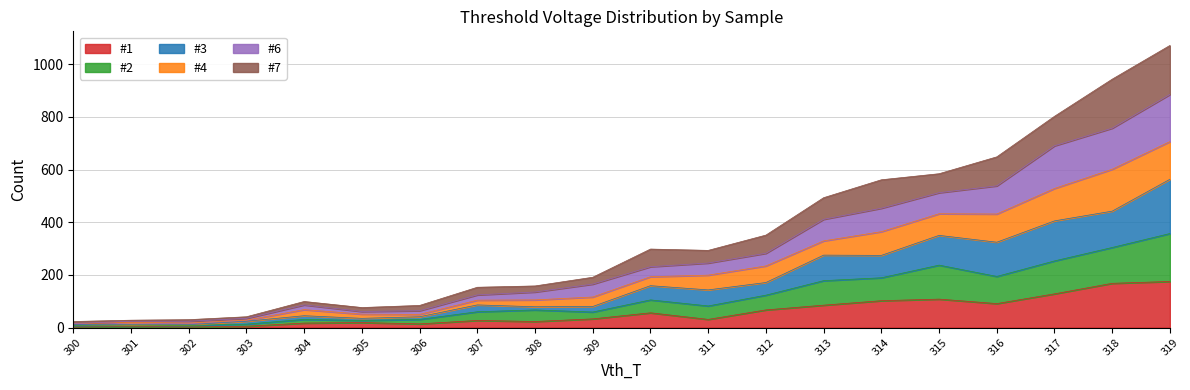

What is the total value across all series at 313?

493